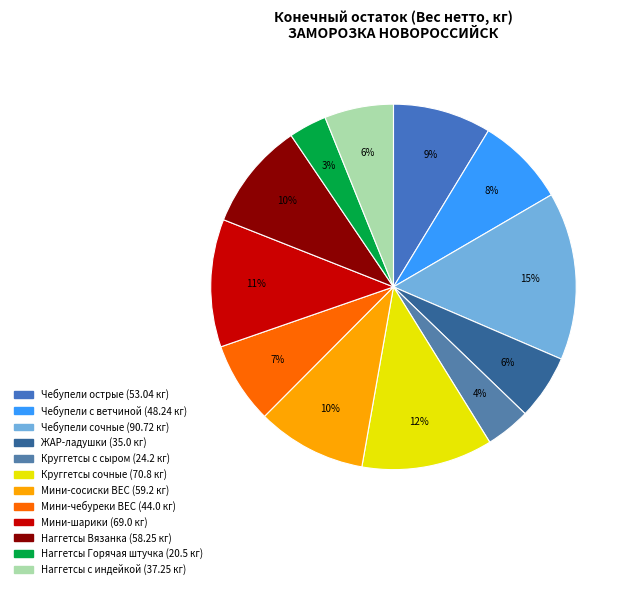

Do ЖАР-ладушки and Наггетсы с индейкой together represent more than half of the pie?

No